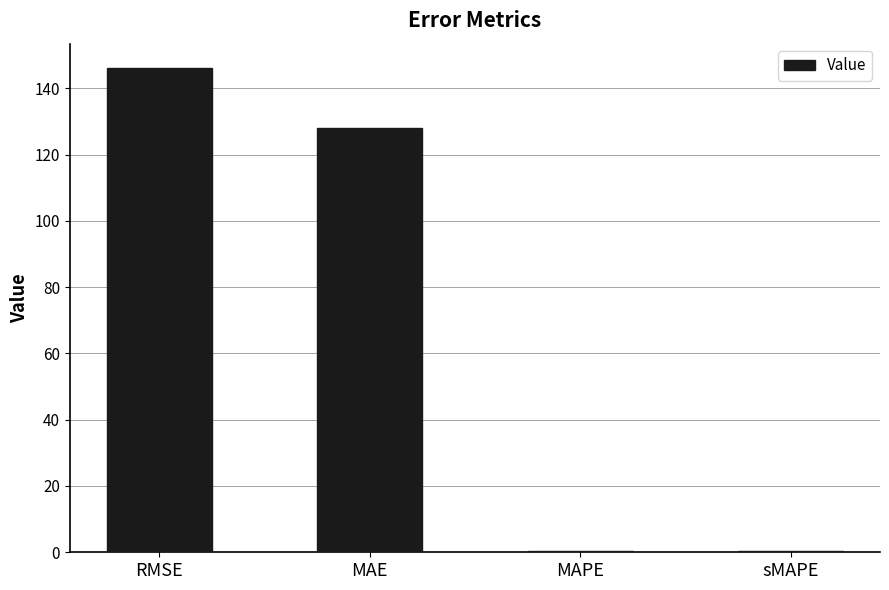

Which has a higher value, MAE or sMAPE?

MAE